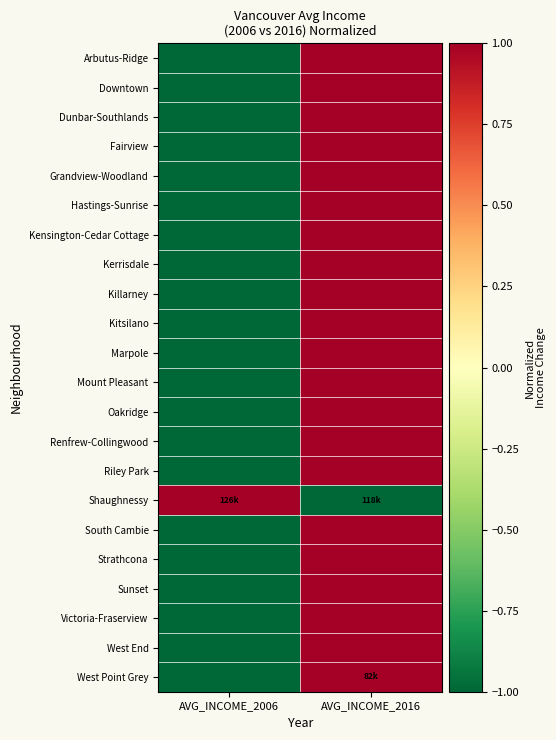

Which category has the highest value across all series?

AVG_INCOME_2016